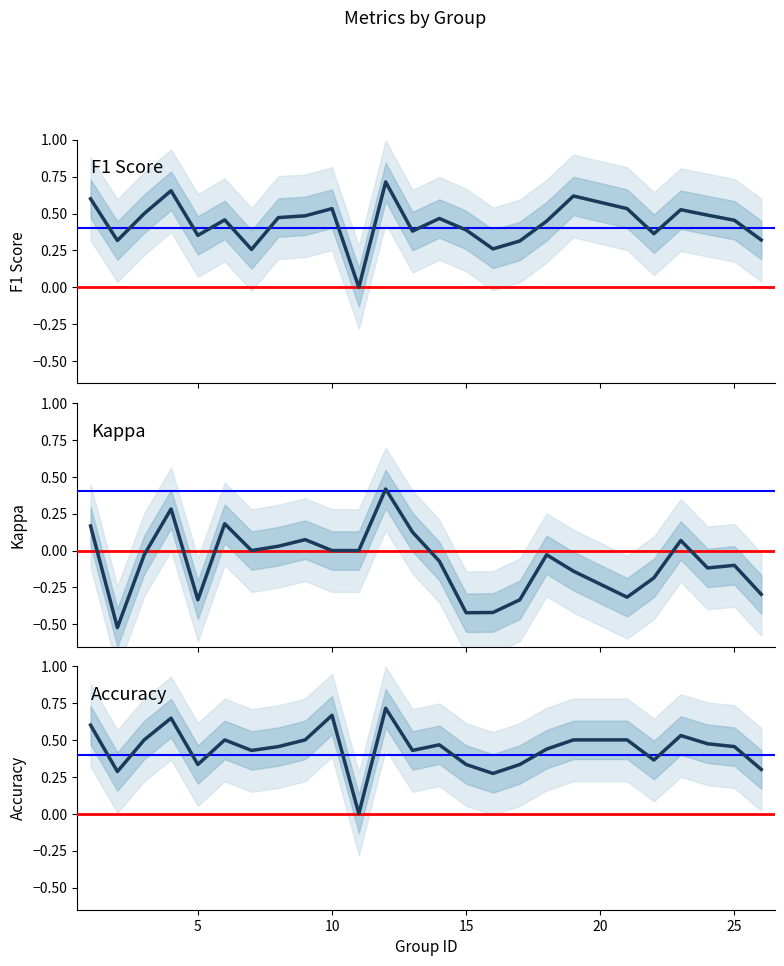

True or false: Accuracy has more than 2 points higher than both neighbors.

True